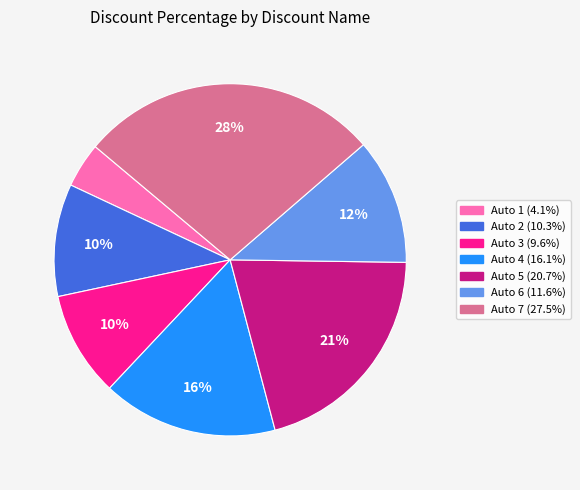

Is it true that Auto 3 is 10% of the pie?

True